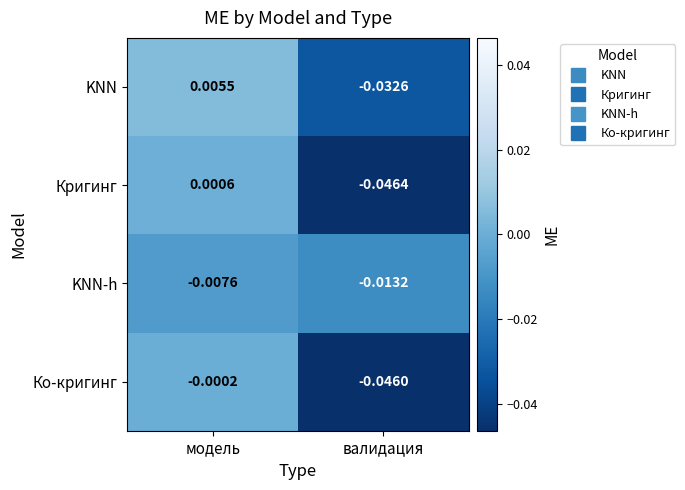

At which label does Кригинг first exceed 0?

модель